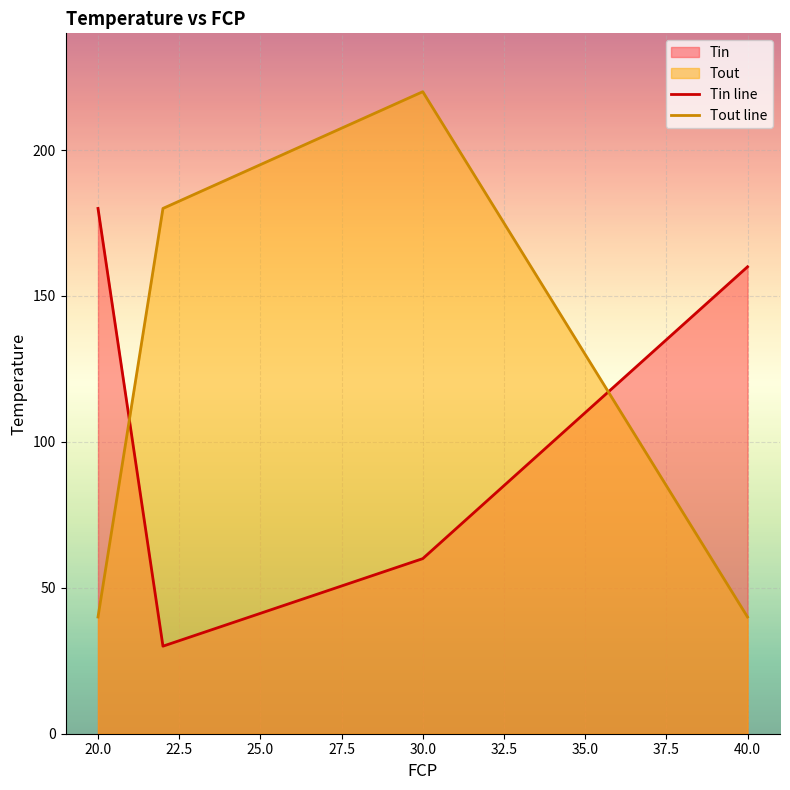

What is the maximum value shown in the chart?

220